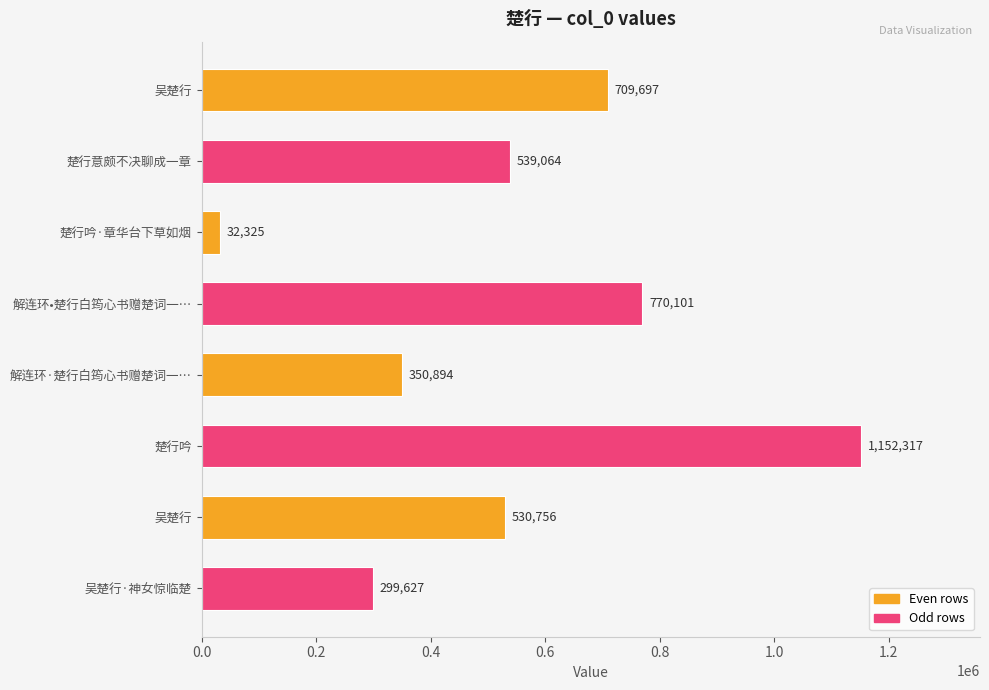

What is the average value?

548098